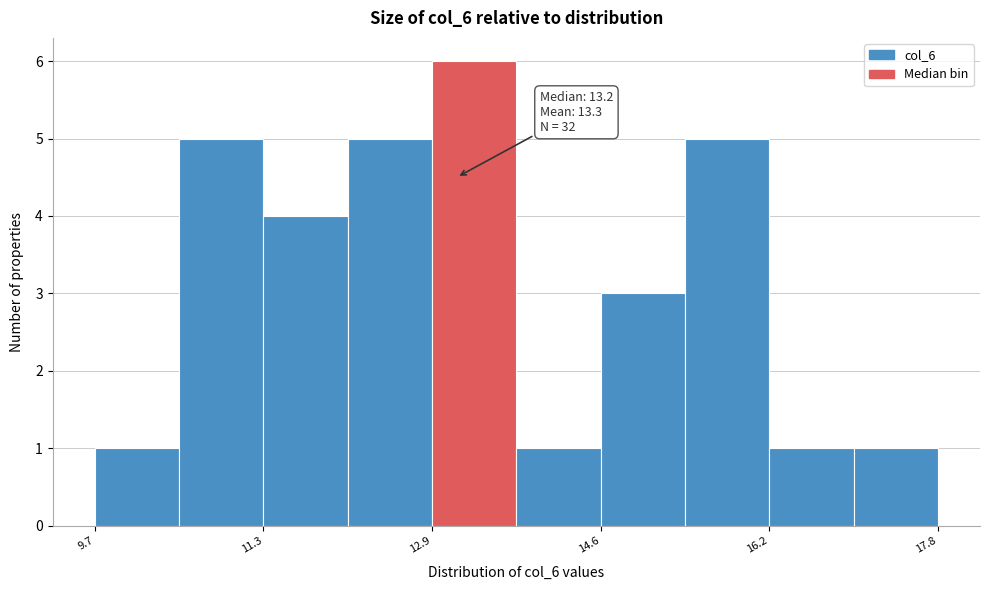

Which range on the x-axis has the tallest bar?

13.0 to 13.8